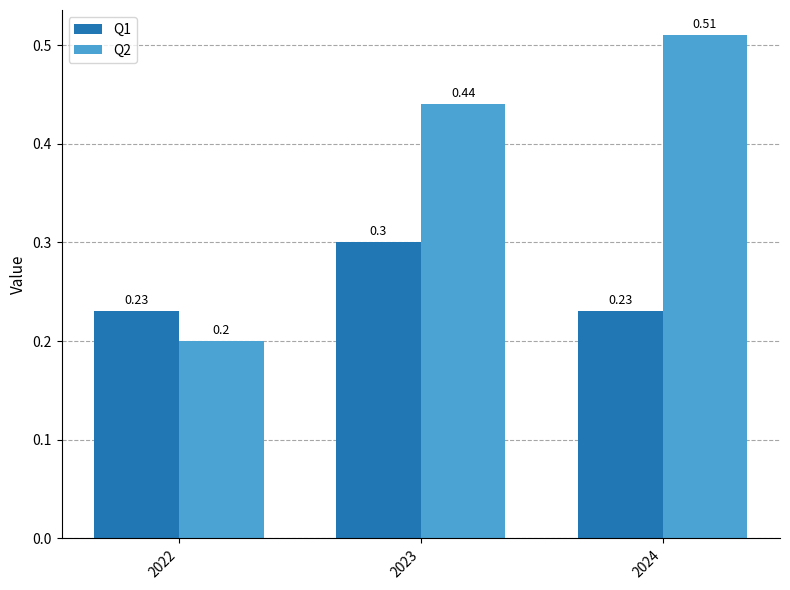

Count the Q1 values in the range 0 to 1.

3